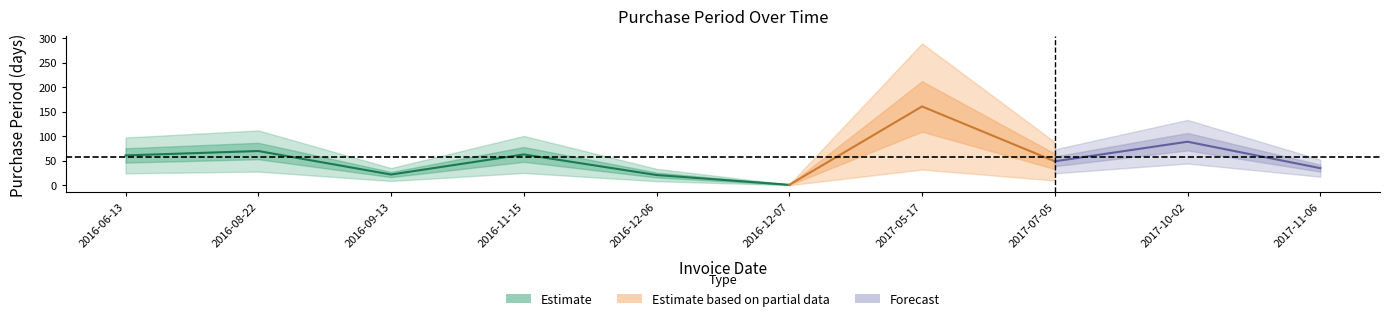

The chart shows a value of 122 at 2017-10-02. True or false?

False